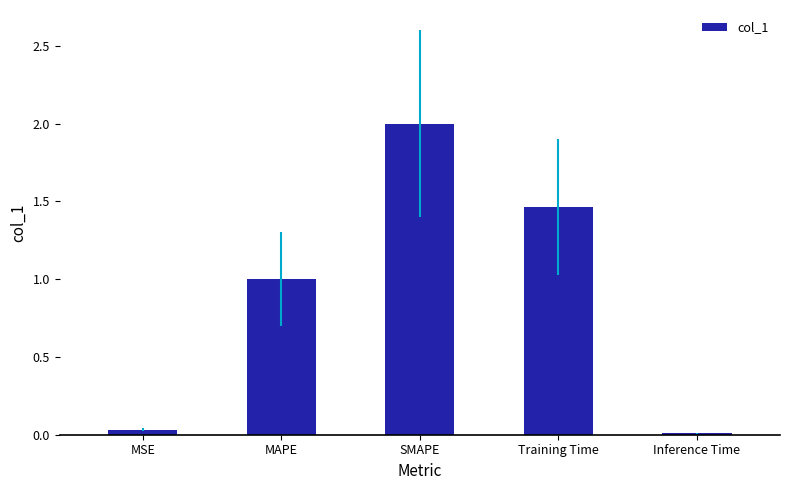

True or false: the data shows 2.7 at SMAPE.

False